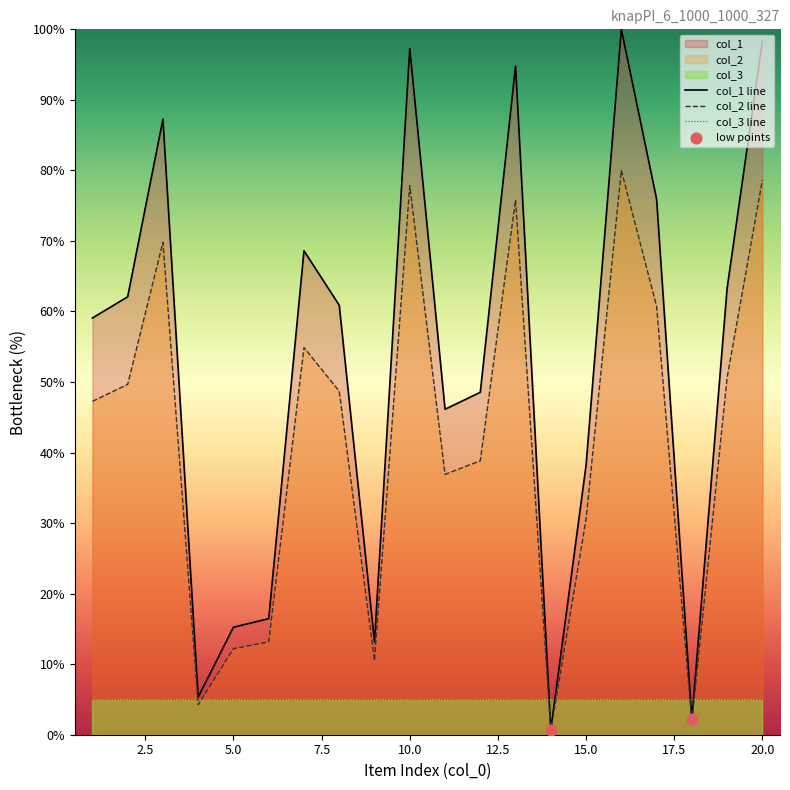

At which category is the sum across all series the highest?

16